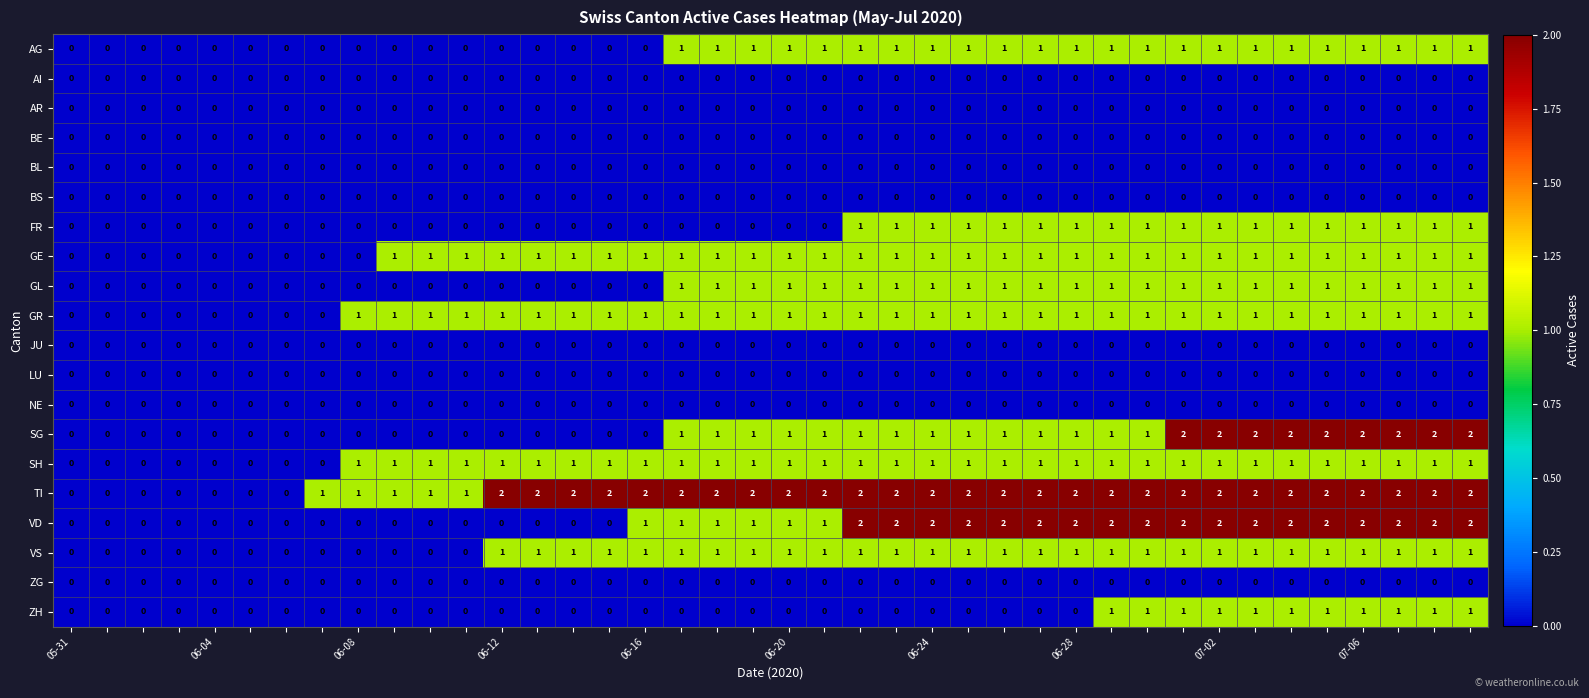

Count the SG values in the range 0 to 1.

31